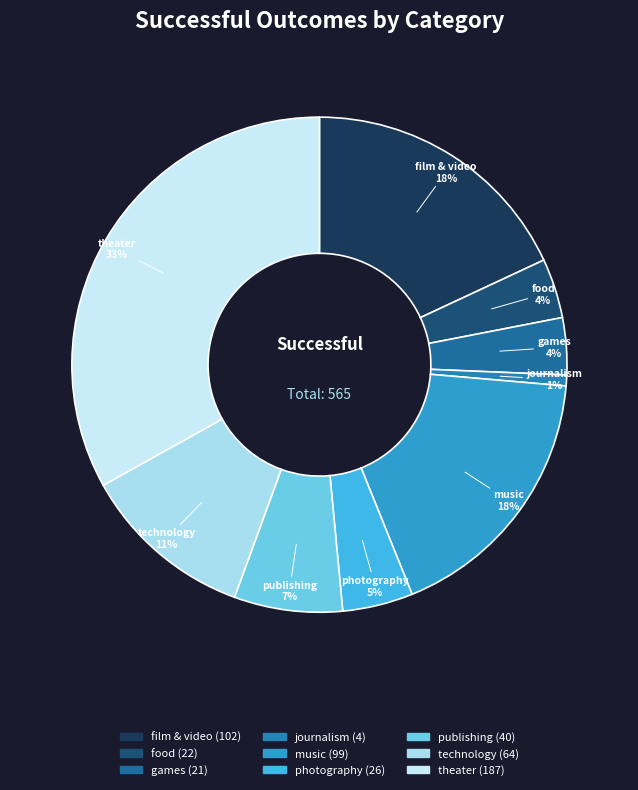

Combined, do music and technology account for over 50%?

No